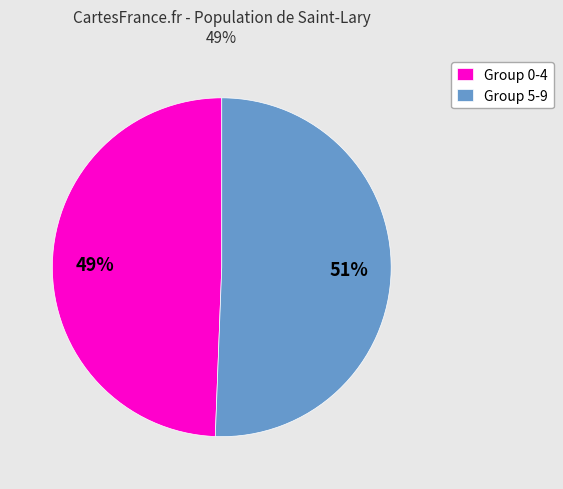

Do Group 0-4 and Group 5-9 together represent more than half of the pie?

Yes